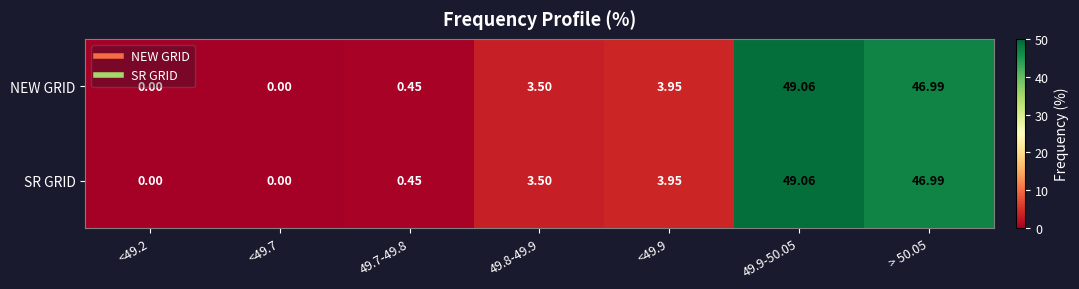

Is the value of SR GRID at <49.2 greater than the value of NEW GRID at 49.8-49.9?

No